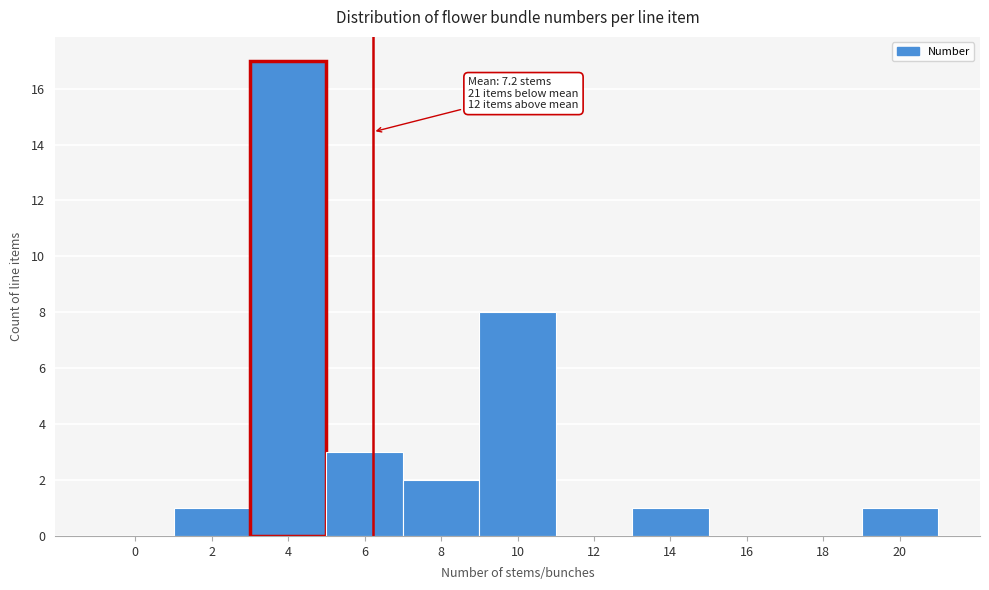

Reading left to right, list all the values displayed in this chart.

0=0	2=1	4=17	6=3	8=2	10=8	12=0	14=1	16=0	18=0	20=1